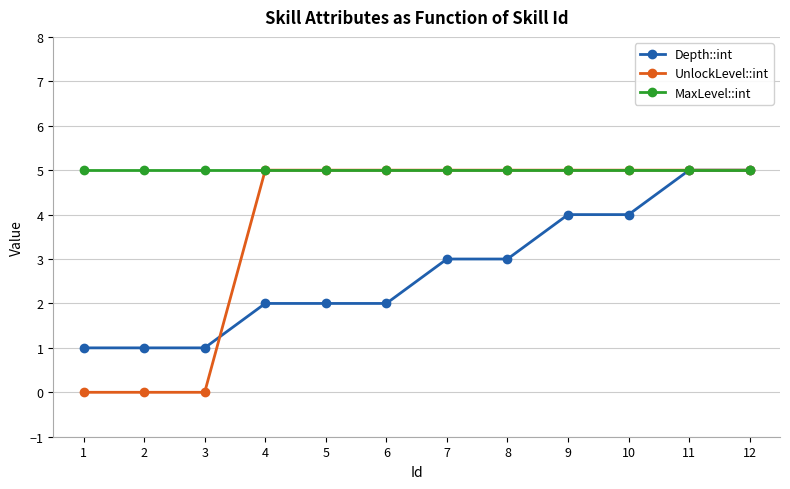

What is the total value across all series at 8?

13